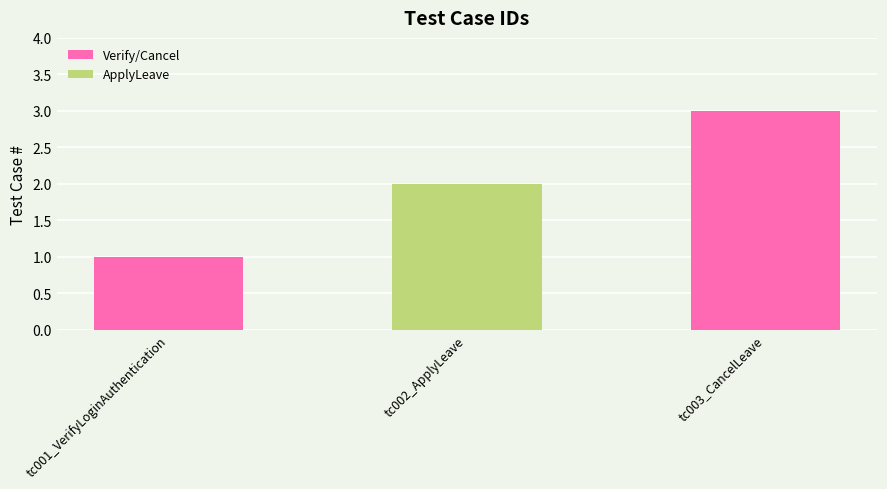

What is the label of the 2nd bar from the left?

tc002_ApplyLeave